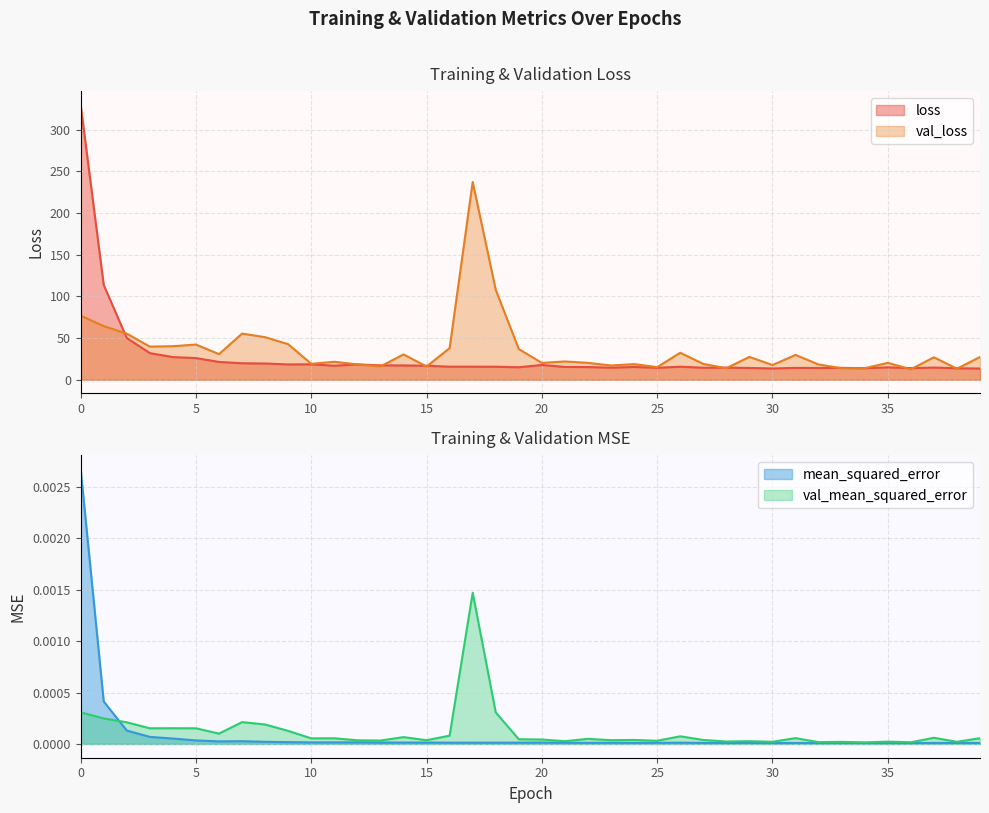

Count the number of categories in the chart.

40